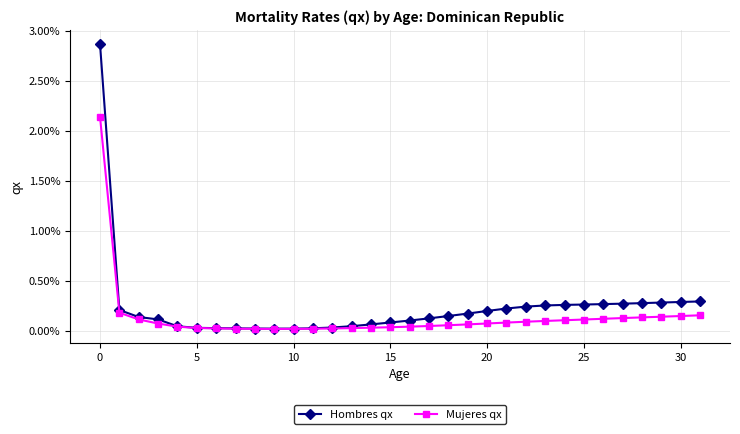

What are all the series names shown in the legend?

Hombres qx, Mujeres qx